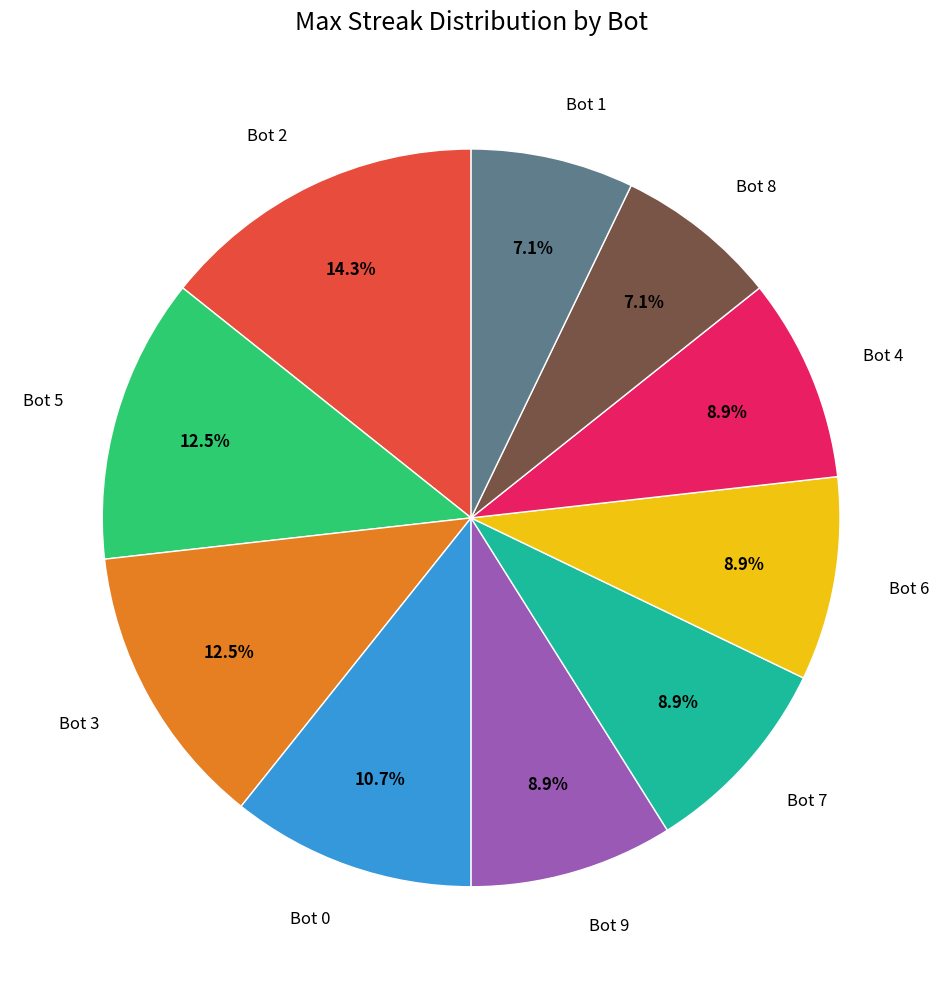

Is there a majority slice in this chart?

No